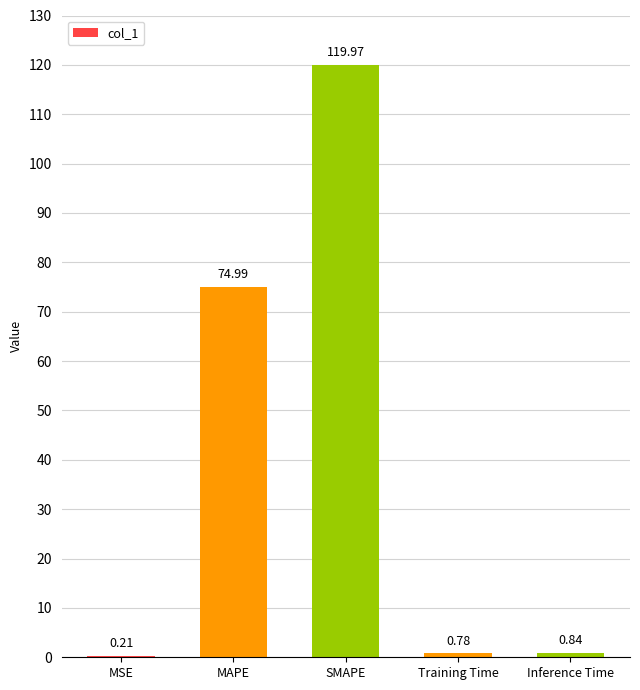

Which label corresponds to the largest value in the chart?

SMAPE